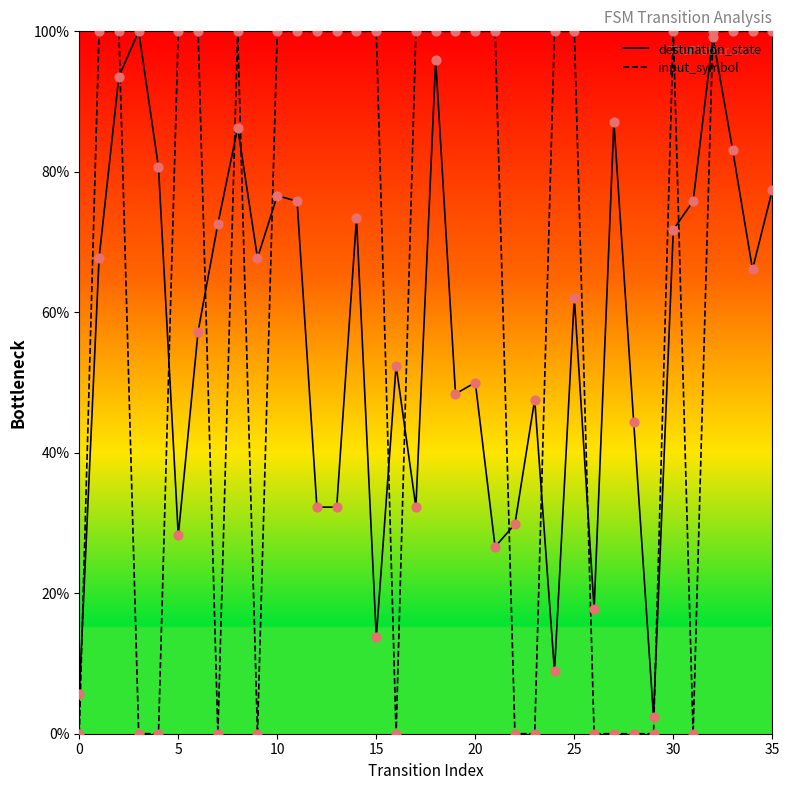

At which category is the sum across all series the highest?

32